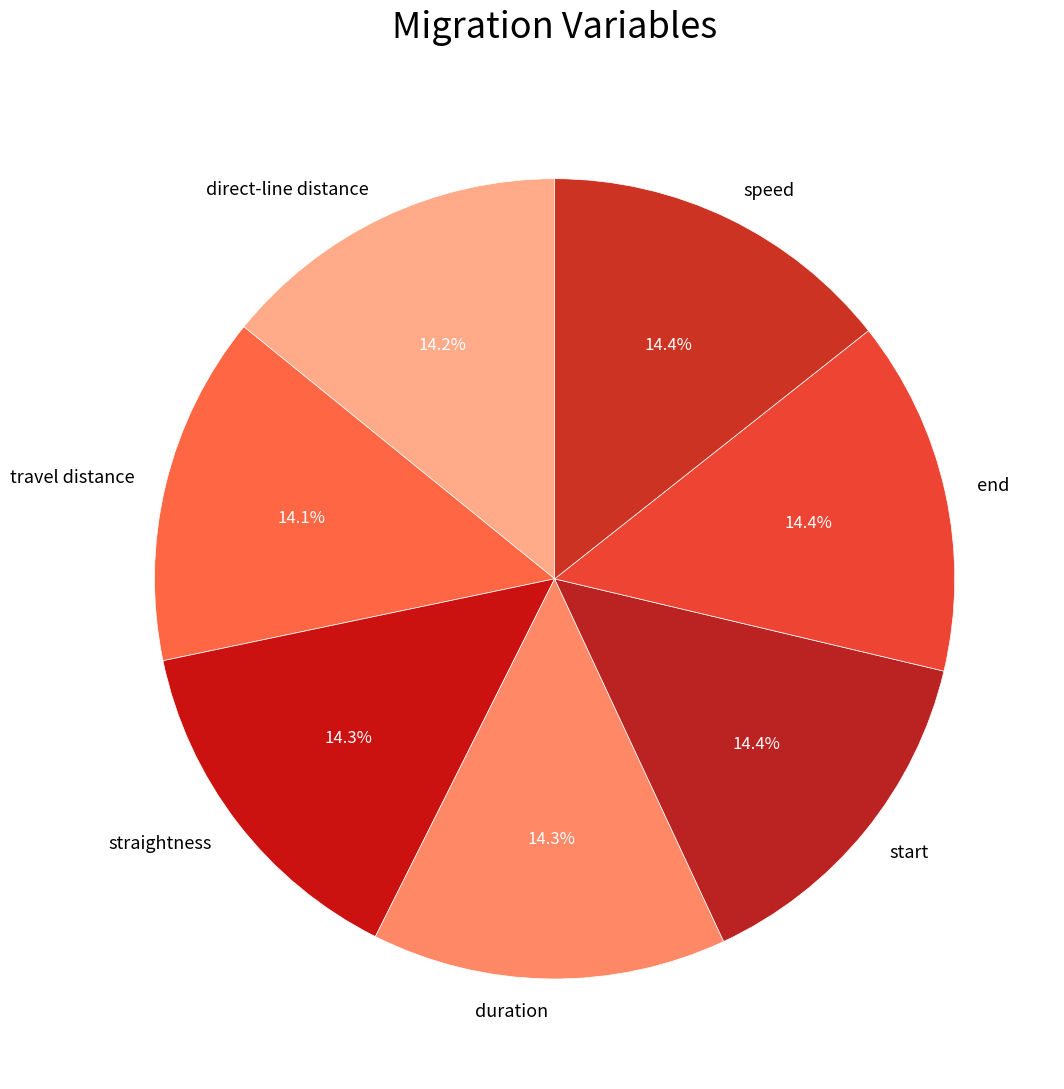

Does end represent more than half of the total?

No